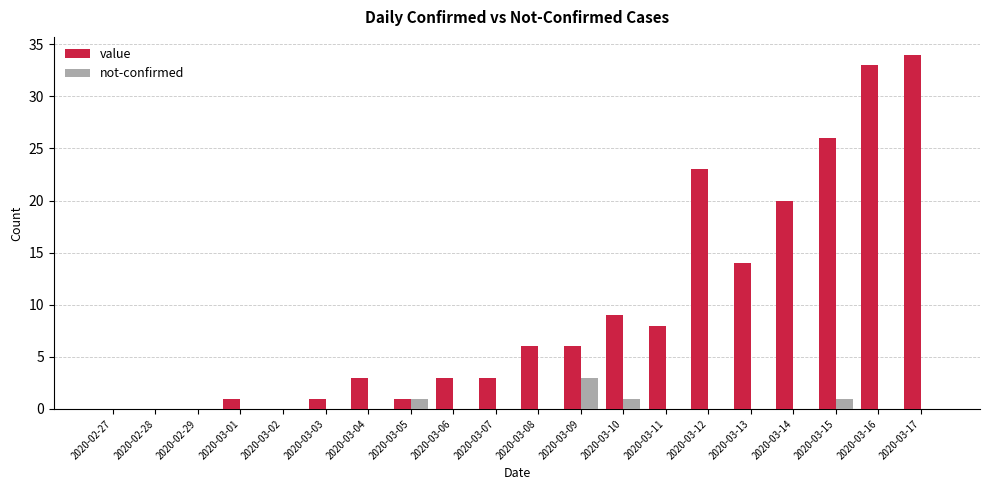

Is it true that not-confirmed equals 0 at 2020-02-27?

True